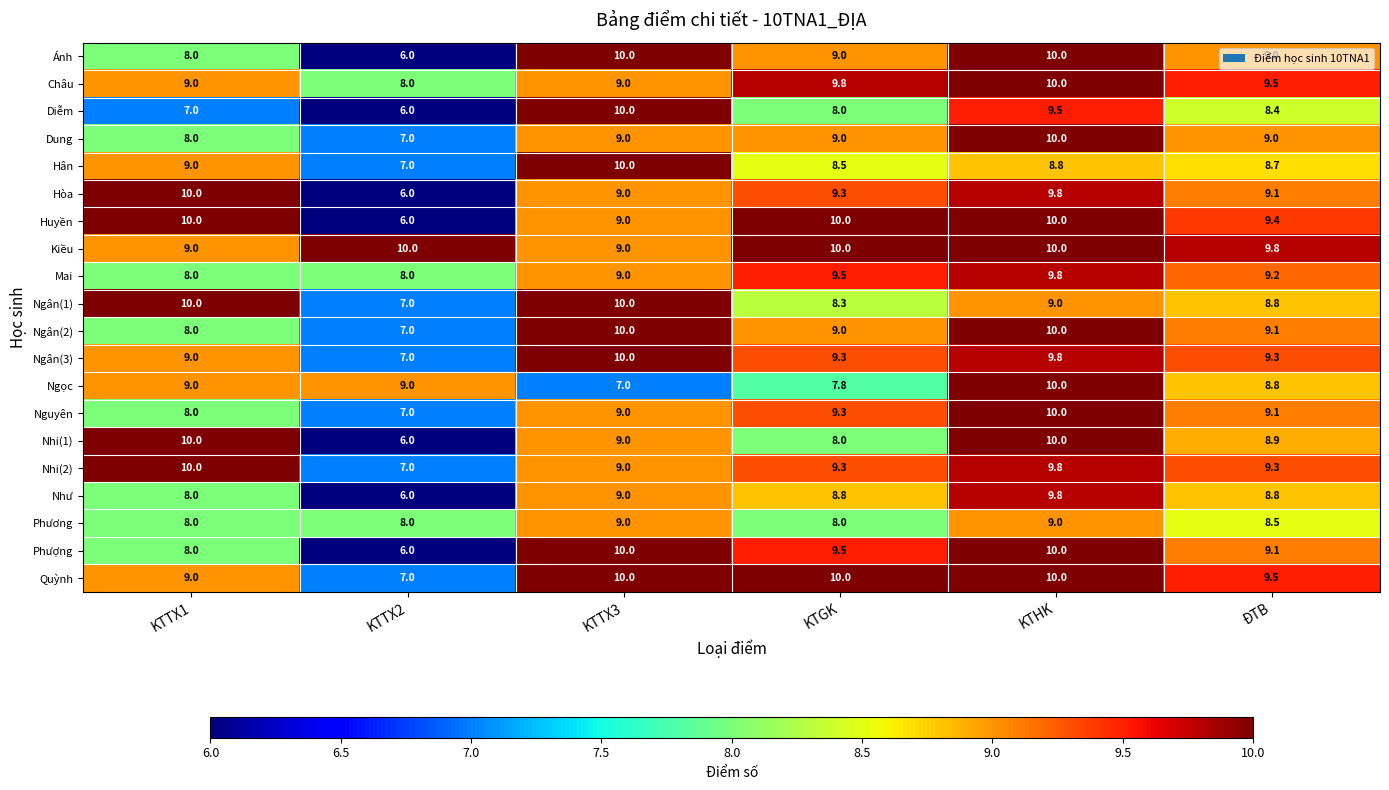

What is the approximate value of Nguyên at KTHK?

10.0